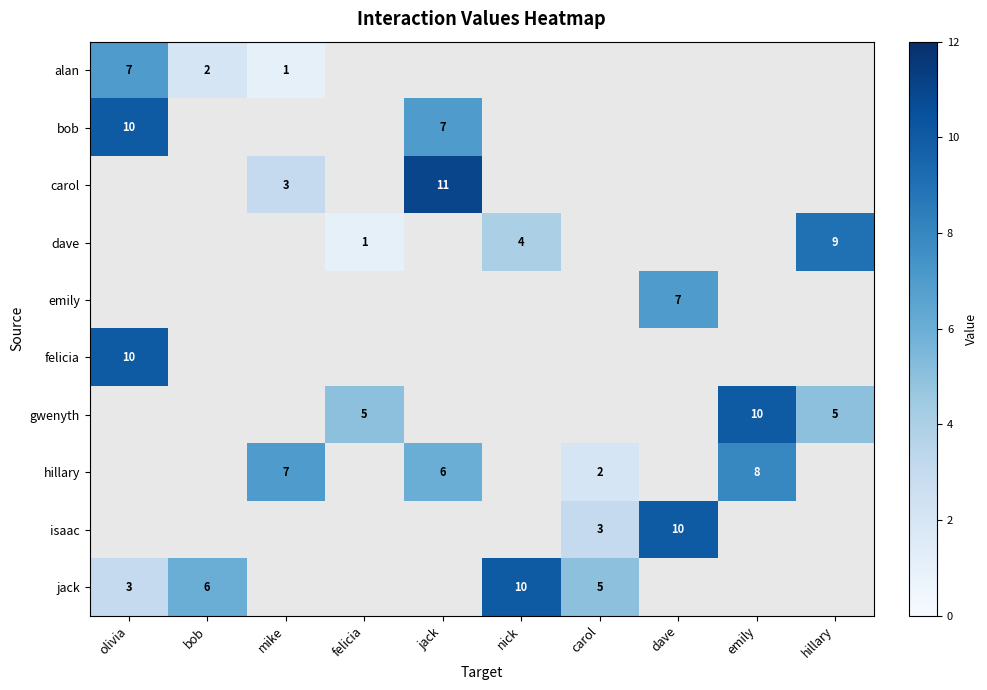

What is the smallest value displayed?

1.0